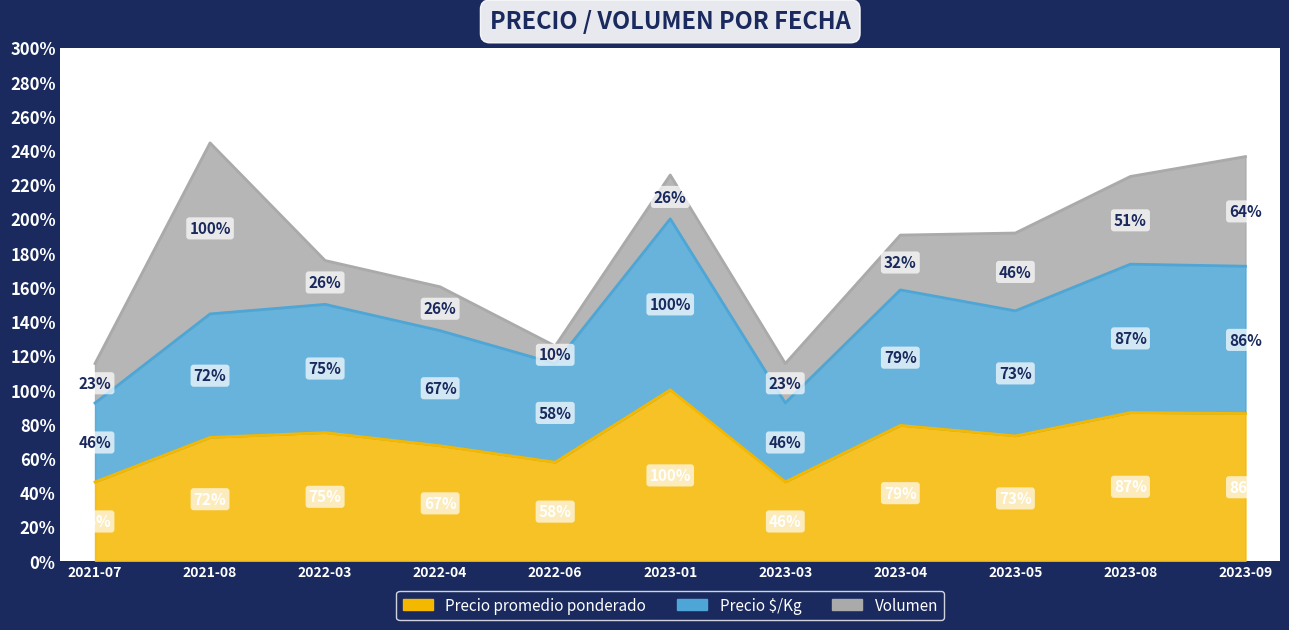

The value of Precio promedio ponderado at 2022-06 is 22.3. True or false?

False